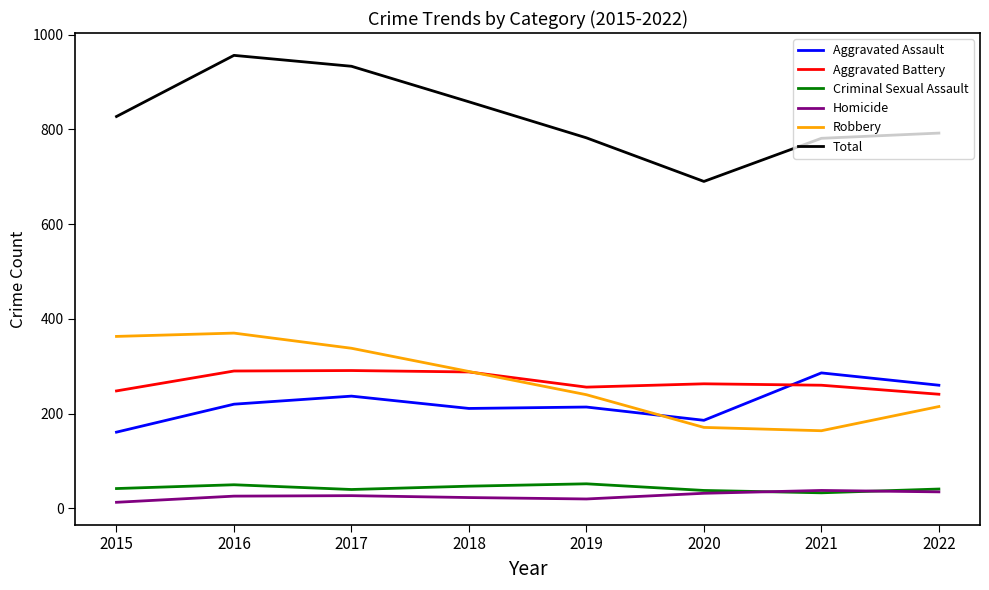

Is it true that Aggravated Battery equals 248 at 2015?

True